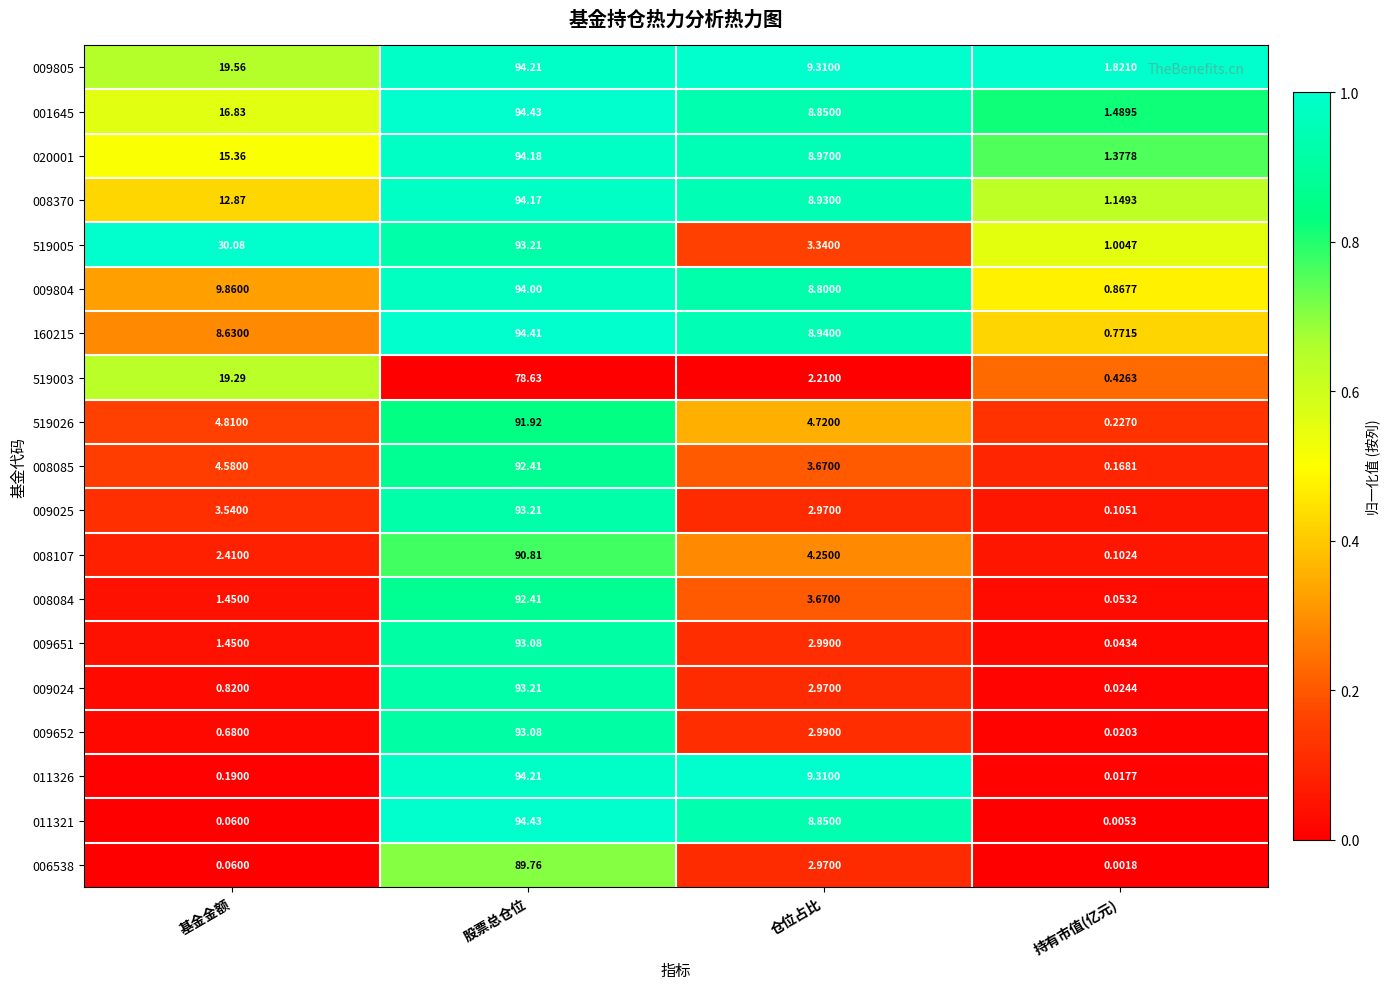

What is the total value across all series at 持有市值(亿元)?

9.7